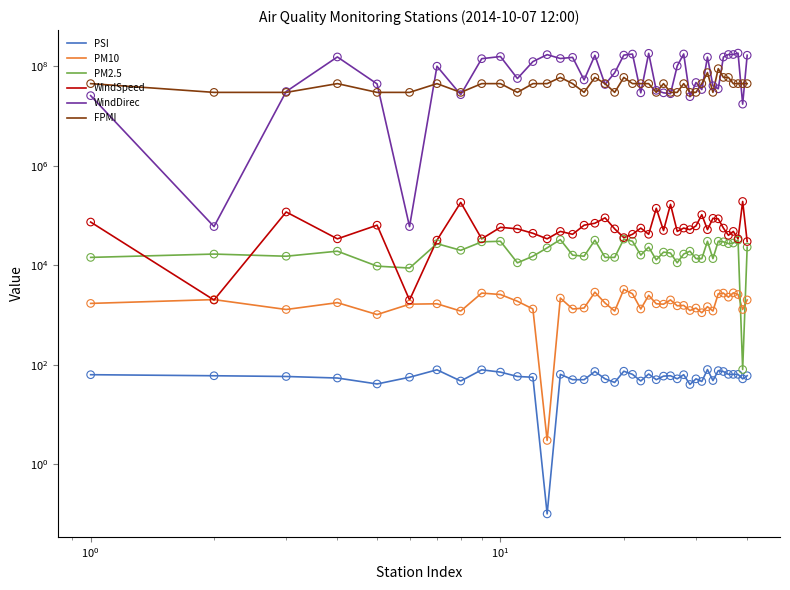

Is the value of PM2.5 at 31 greater than the value of PM10 at 27?

Yes